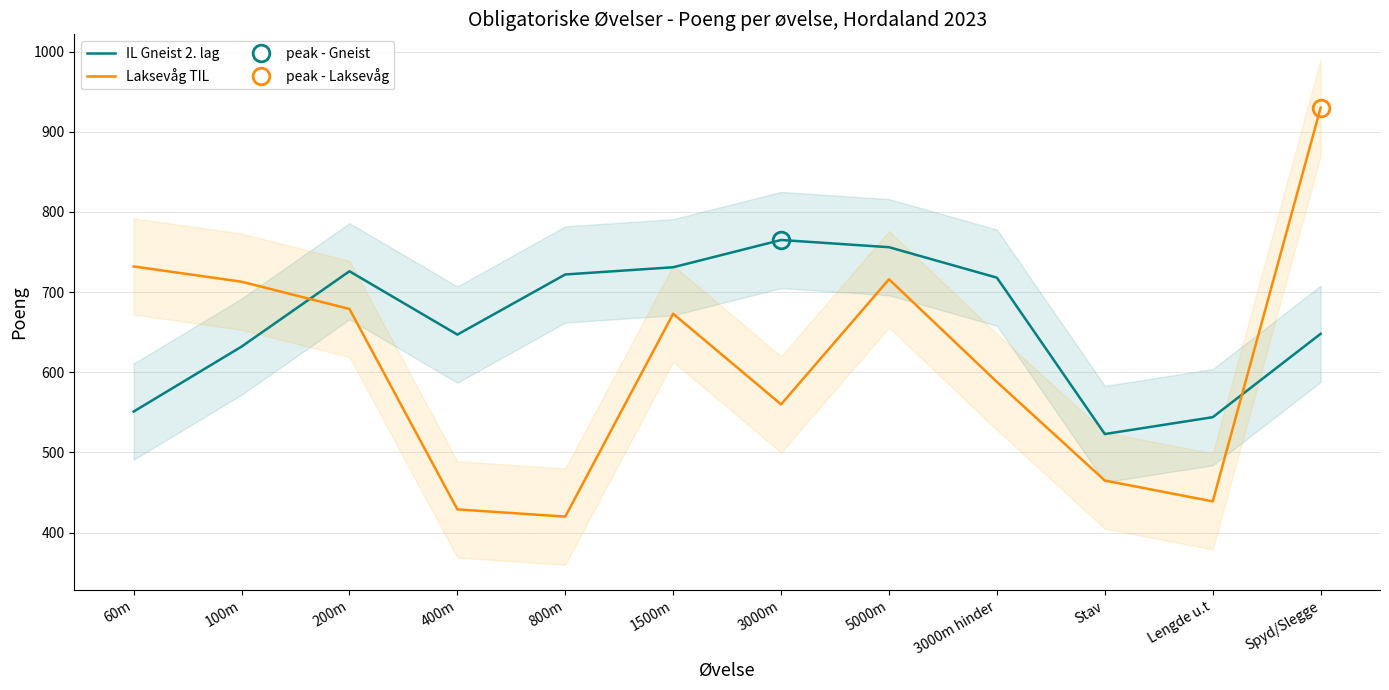

Where is the first local minimum for Laksevåg TIL?

800m